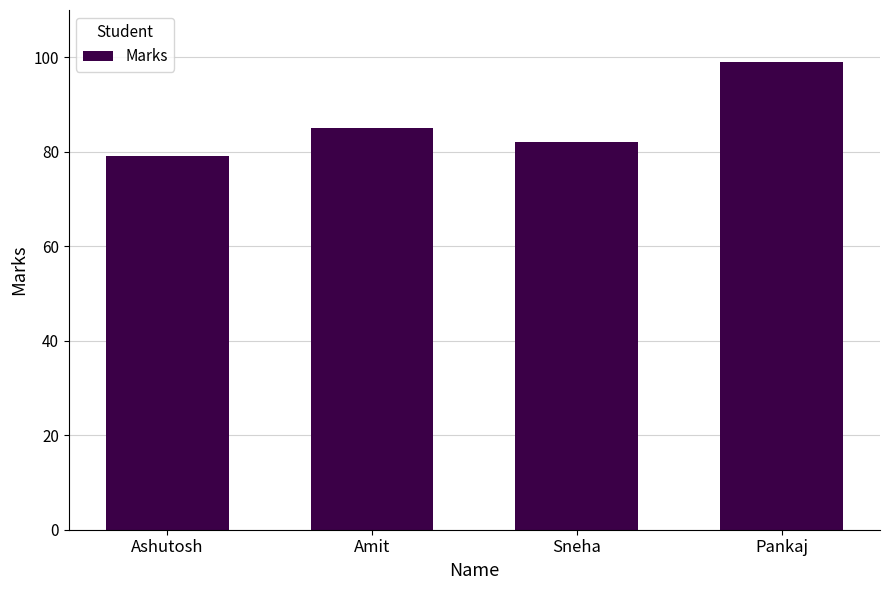

How many distinct data groups are displayed?

1